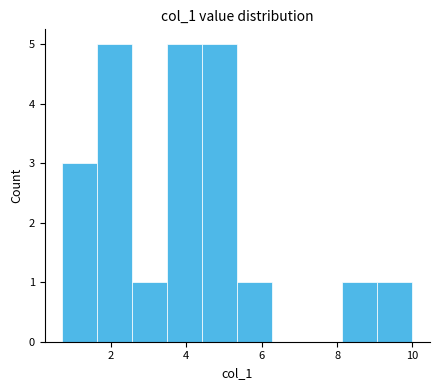

What is the height of the bar covering 8.2 to 9.0 on the x-axis? Neither the bar edges nor the heights are printed on the chart, so give them approximately, as read against the axes.

1